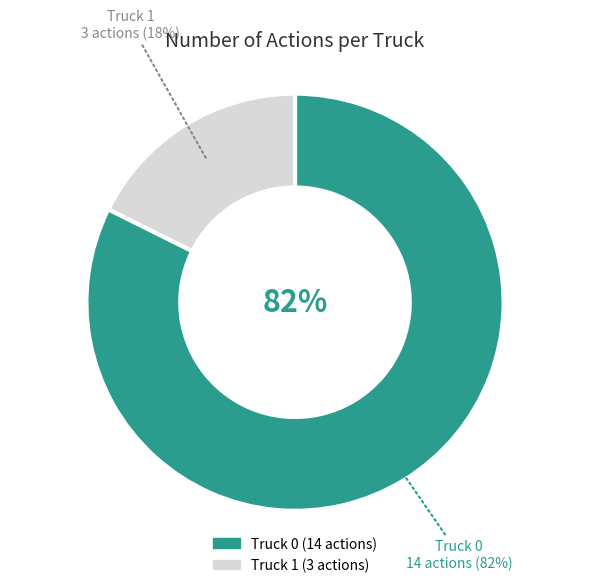

Count the number of slices in the pie.

2